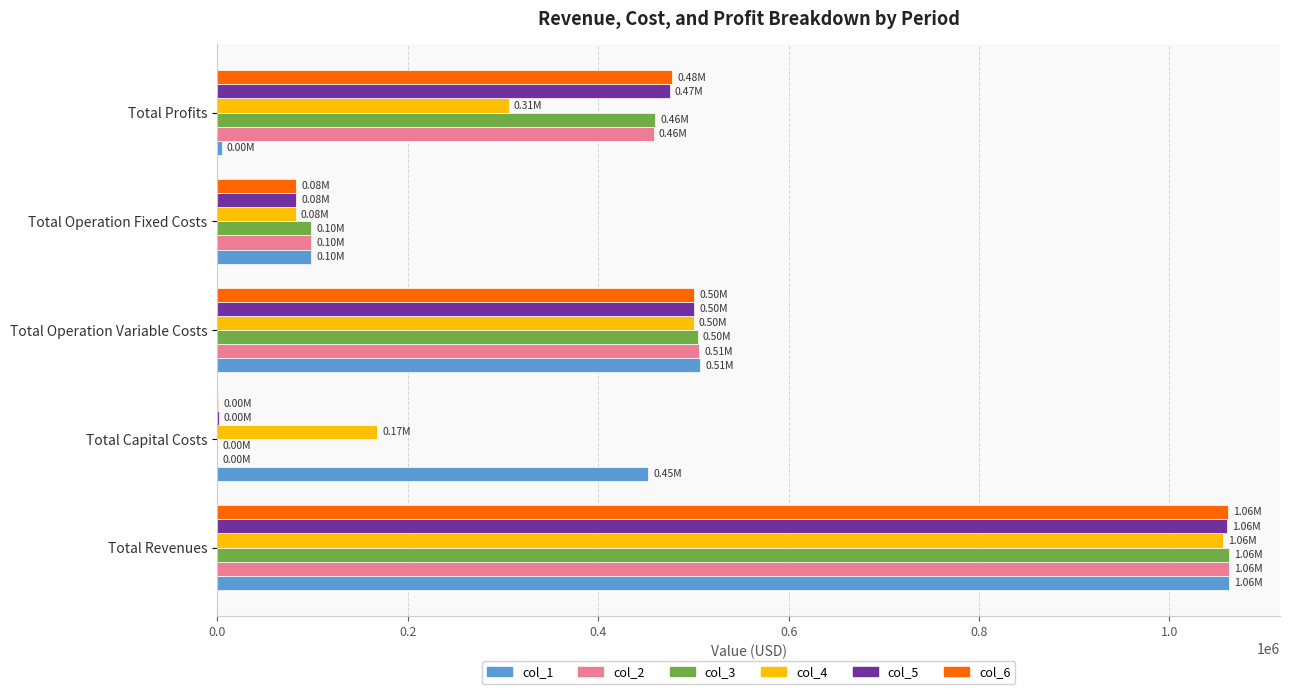

Is the value of col_3 at Total Operation Fixed Costs greater than the value of col_2 at Total Revenues?

No